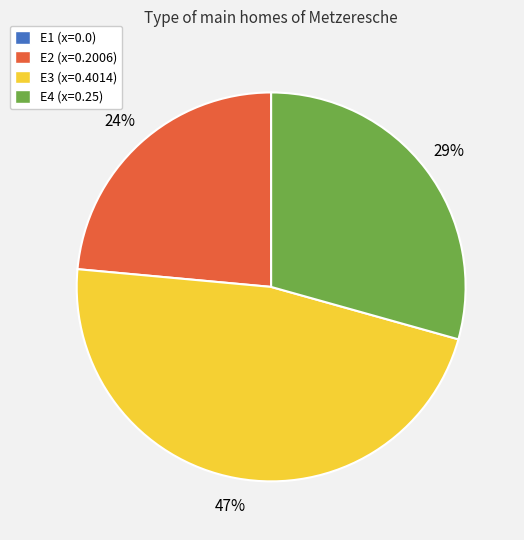

To the nearest percent, what is the combined percentage of E4 (x=0.25) and E2 (x=0.2006)?

53%